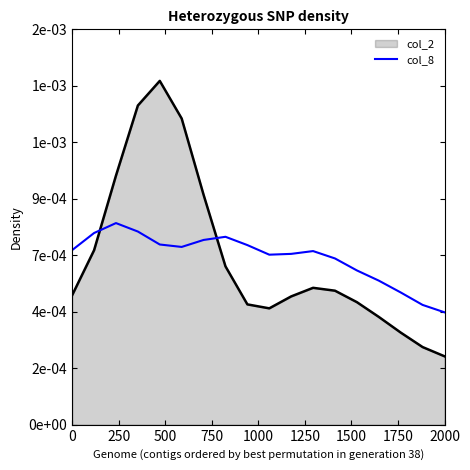

Does the chart have visible grid lines?

No